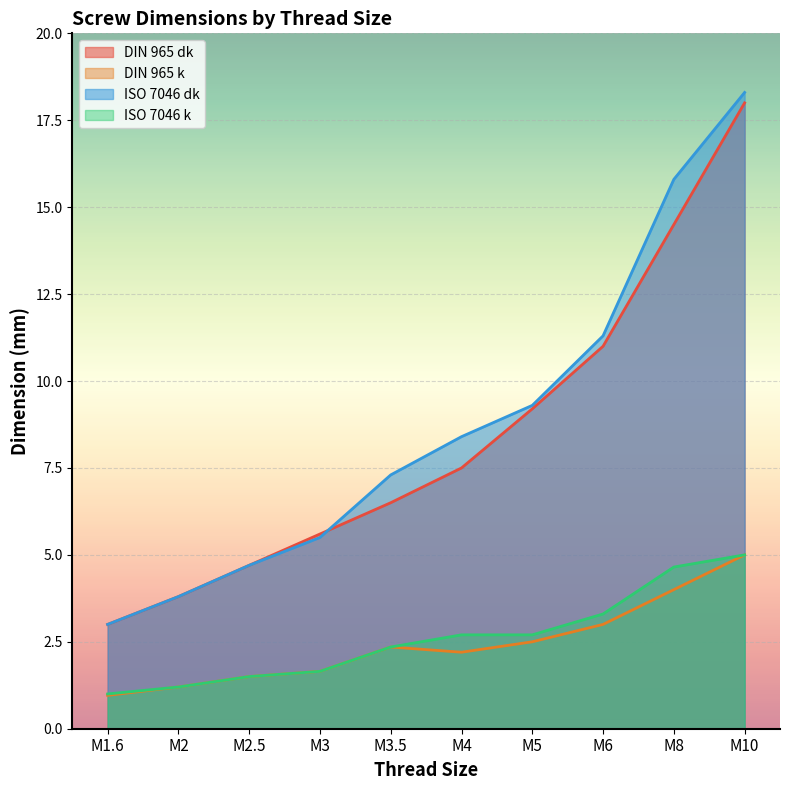

What are all the series names shown in the legend?

DIN 965 dk, DIN 965 k, ISO 7046 dk, ISO 7046 k